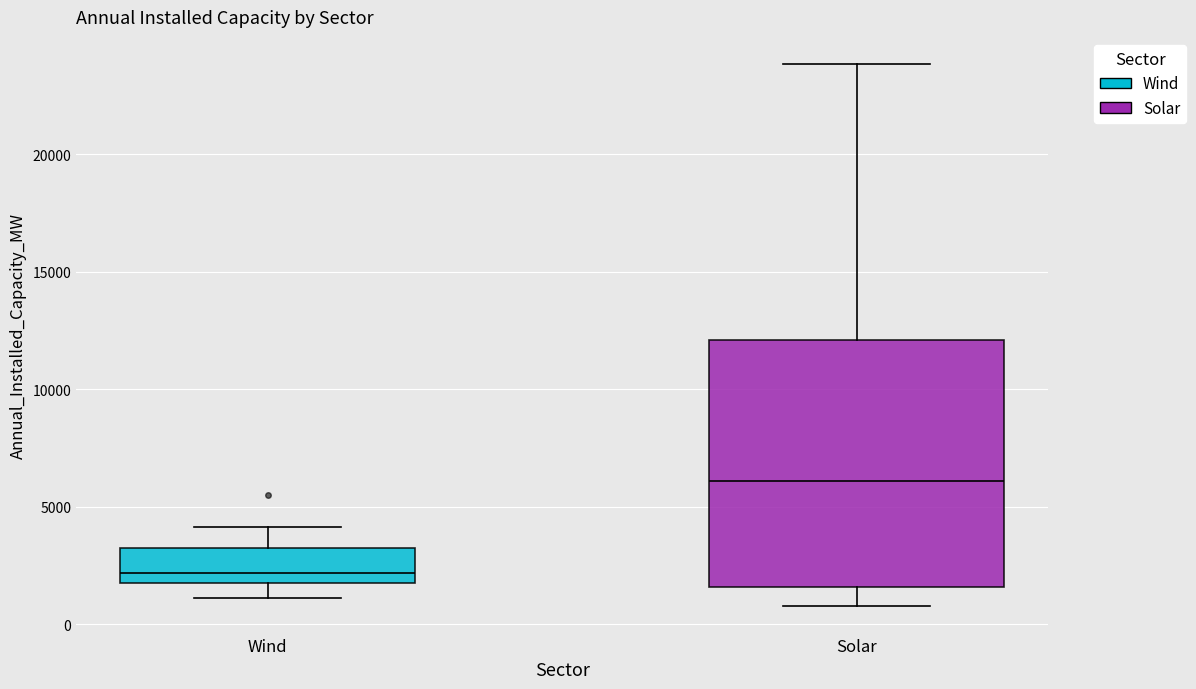

Reading left to right, transcribe this box plot: for each box, give where its median line is, the range the box spans, and where its two whiskers end, as read against the y-axis. The values are not printed on the chart, so give them approximately, as read against the axis.

Wind: median 2000, box 1500 to 3000, whiskers 1000 to 4000
Solar: median 6000, box 1500 to 12000, whiskers 1000 to 24000